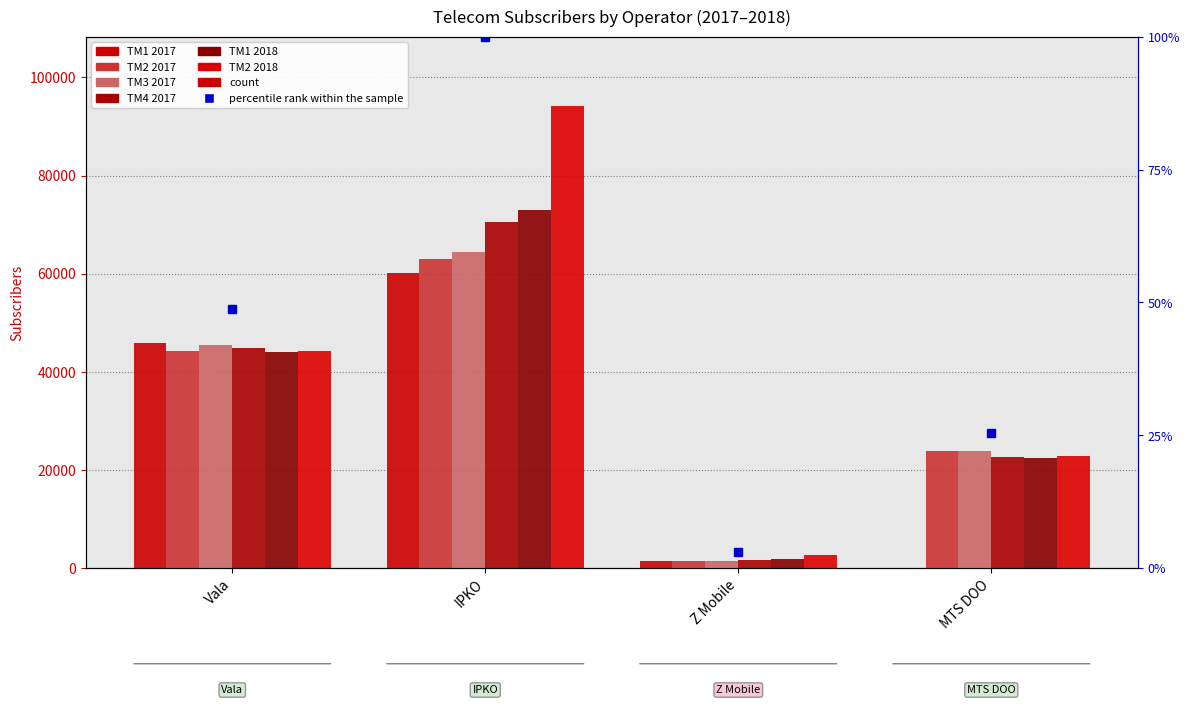

What position from the left is Z Mobile?

3